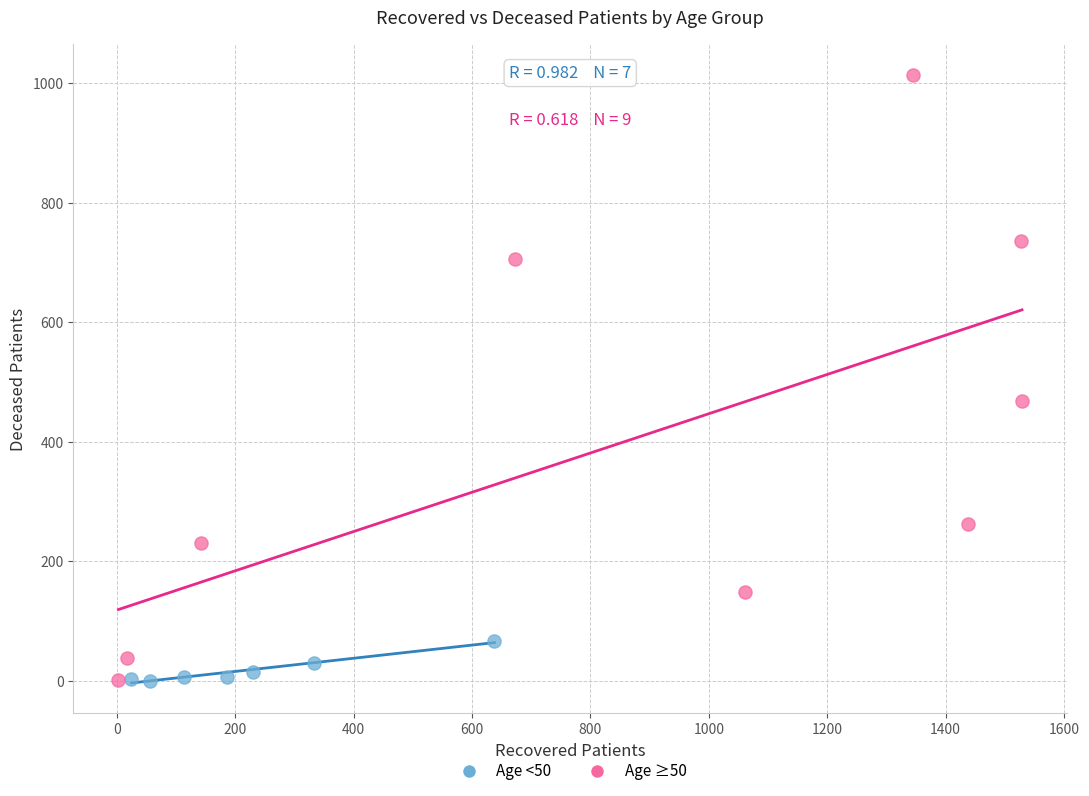

Which series contains the highest Y value?

Age ≥50